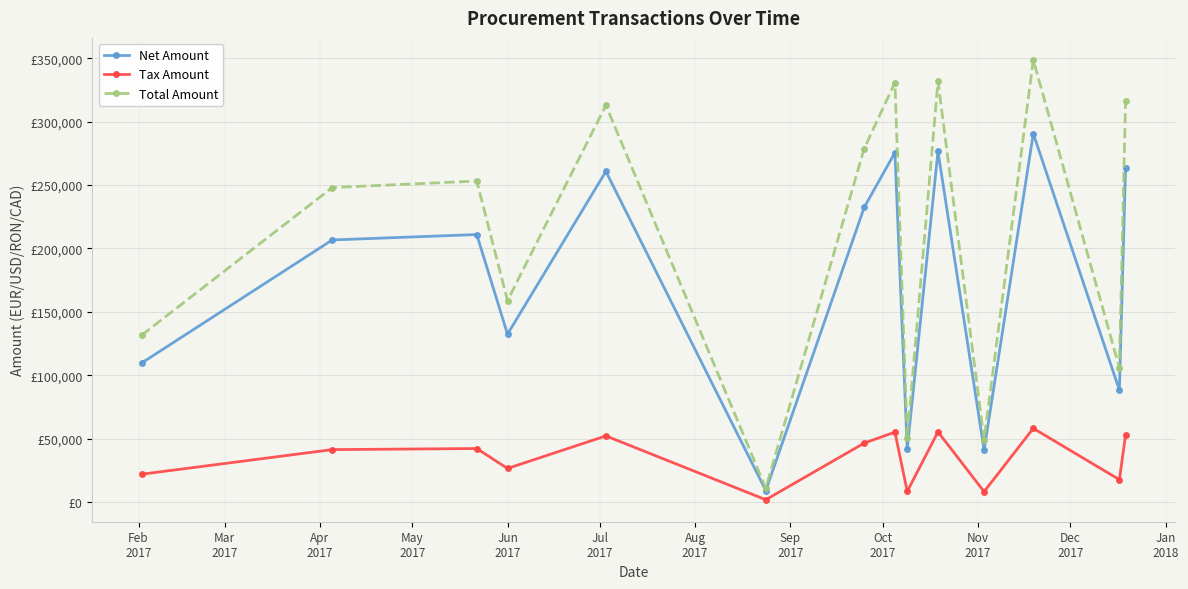

Does the chart have visible grid lines?

Yes